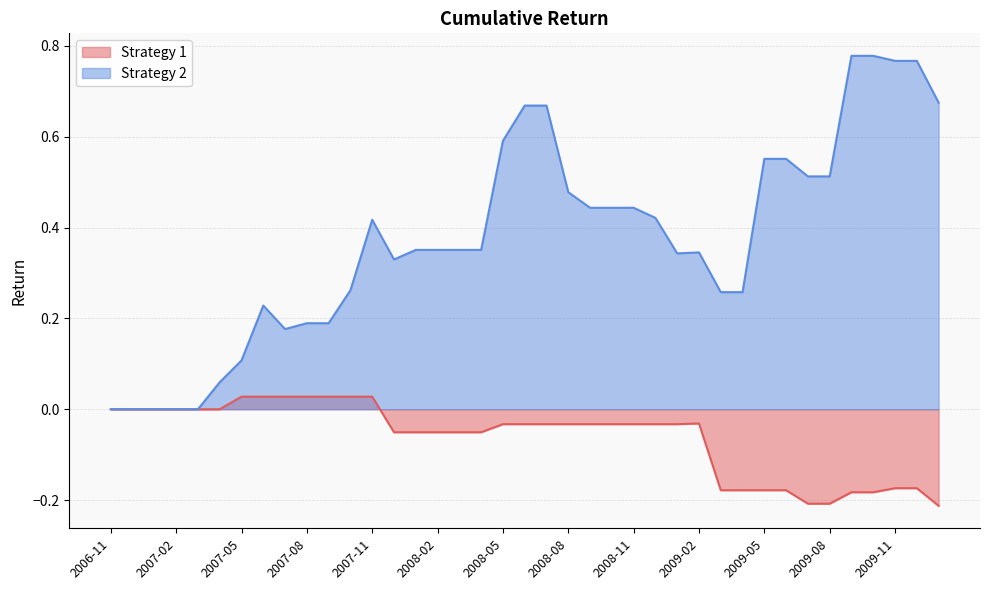

Rank the categories by Strategy 1 value from lowest to highest.

2010-01, 2009-07, 2009-08, 2009-09, 2009-10, 2009-03, 2009-04, 2009-05, 2009-06, 2009-11, 2009-12, 2007-12, 2008-01, 2008-02, 2008-03, 2008-04, 2008-05, 2008-06, 2008-07, 2008-08, 2008-09, 2008-10, 2008-11, 2008-12, 2009-01, 2009-02, 2006-11, 2006-12, 2007-01, 2007-02, 2007-03, 2007-04, 2007-05, 2007-06, 2007-07, 2007-08, 2007-09, 2007-10, 2007-11